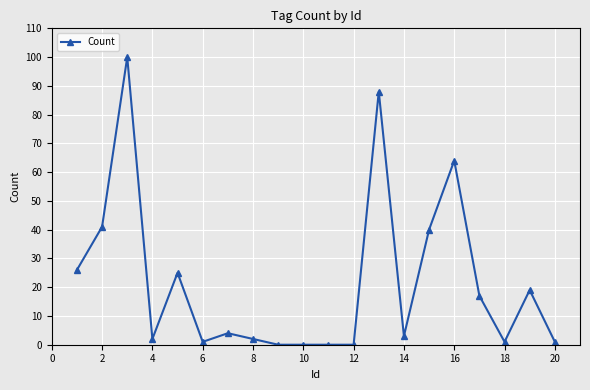

True or false: the data has more than 1 interior local peaks.

True